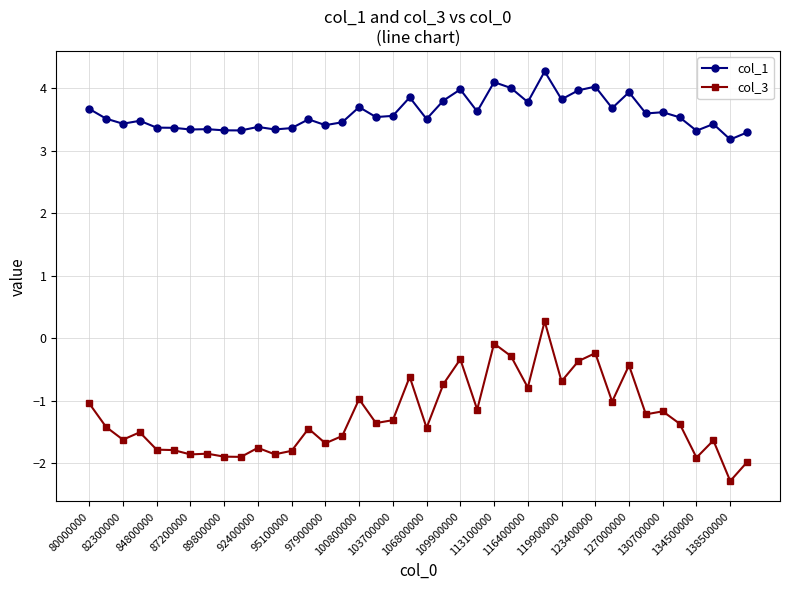

How many values in col_3 are above zero?

1